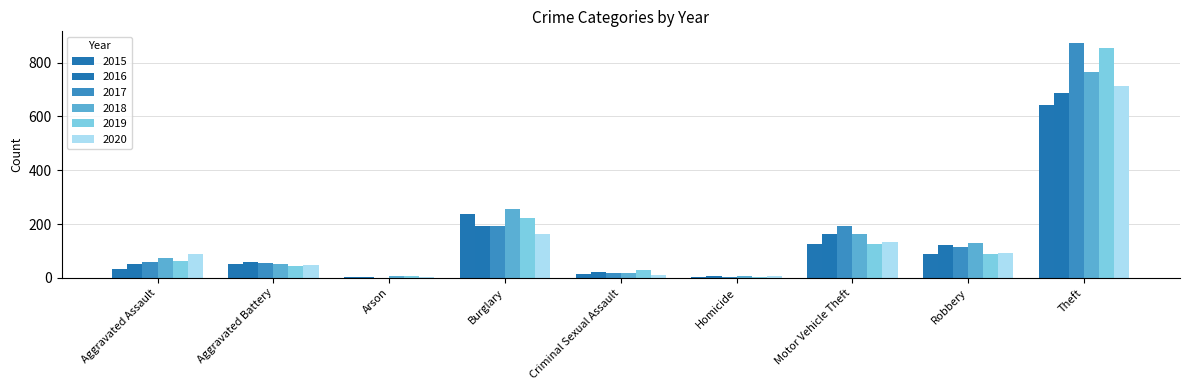

How many groups of bars are there?

9